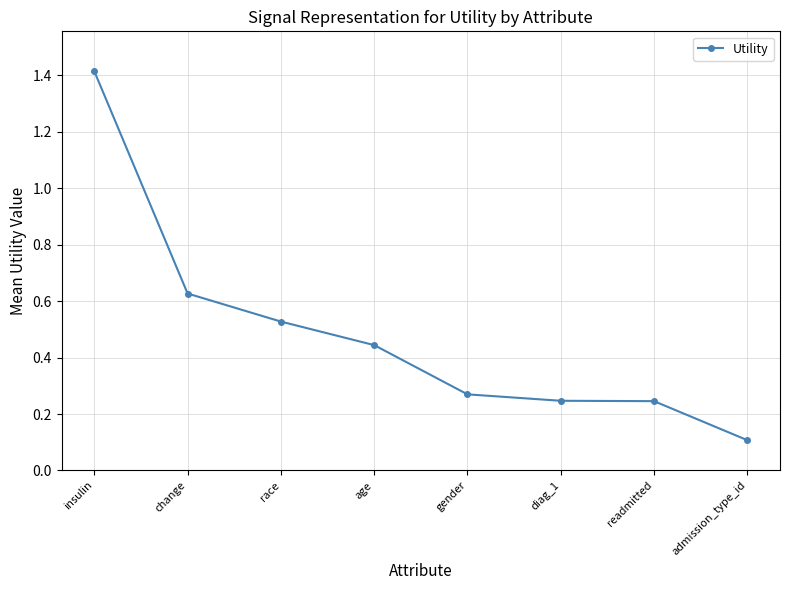

What is the difference between the maximum and second lowest values?

1.2